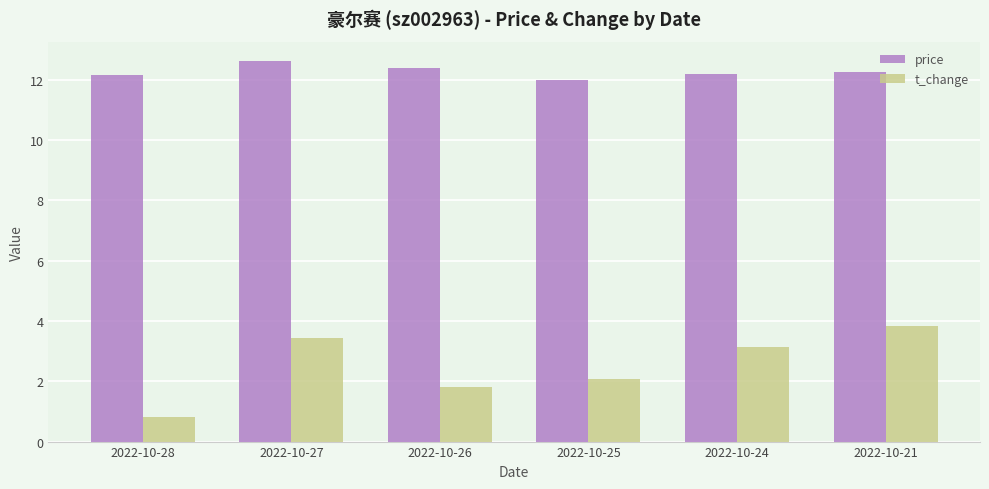

True or false: price has a value of 4.7 at 2022-10-21.

False